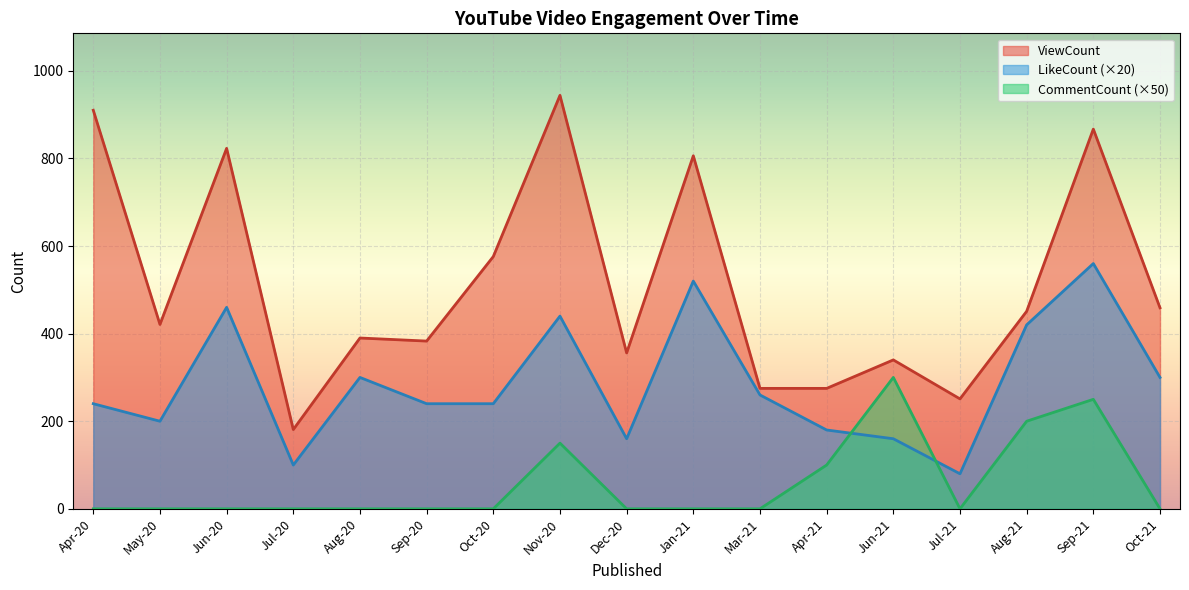

True or false: ViewCount has a value of 189 at Sep-20.

False